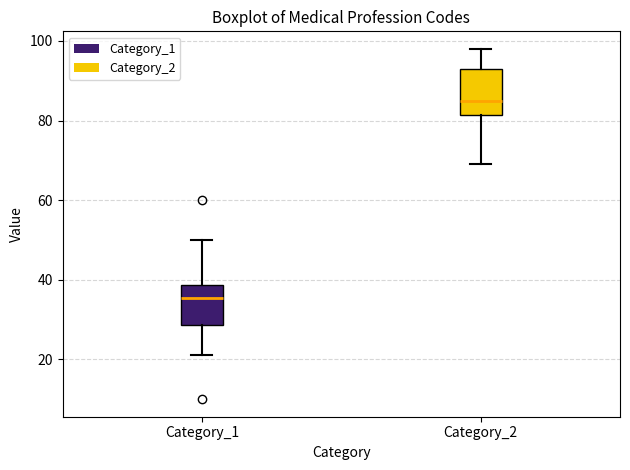

Which box has the highest median line?

Category_2